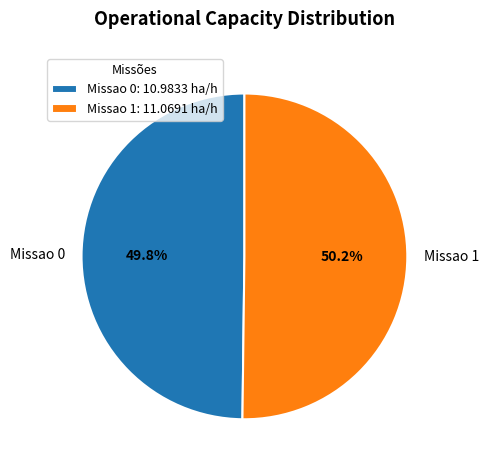

To the nearest percent, what is the combined percentage of Missao 1 and Missao 0?

100%